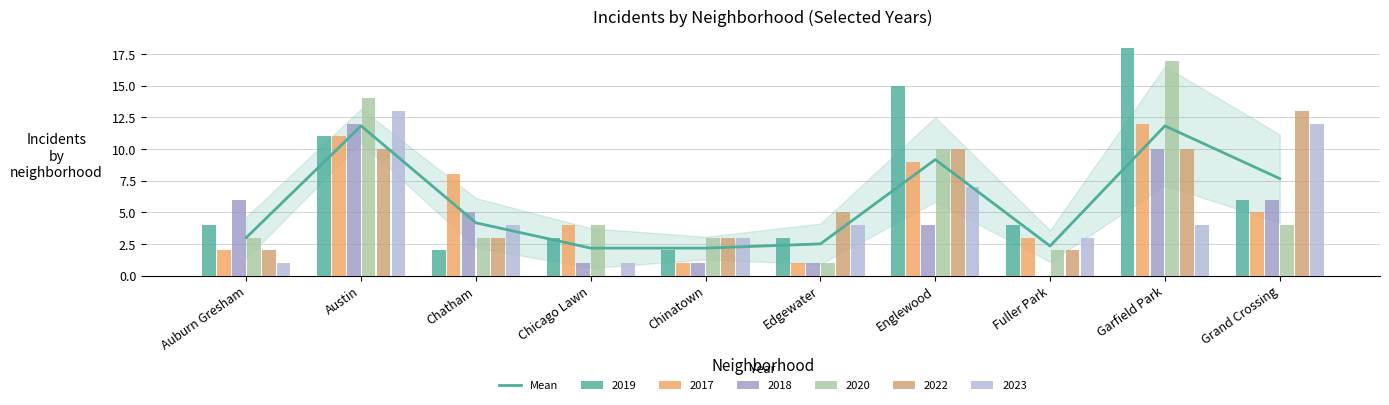

Which category has the lowest value across all series?

Chicago Lawn